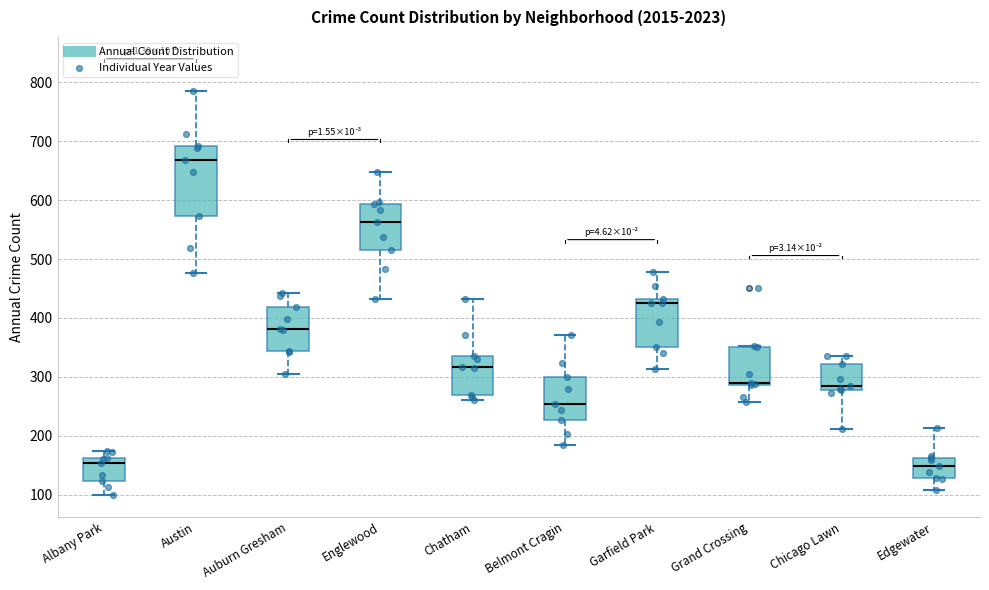

Reading left to right, transcribe this box plot: for each box, give where its median line is, the range the box spans, and where its two whiskers end, as read against the y-axis. The values are not printed on the chart, so give them approximately, as read against the axis.

Albany Park: median 150, box 120 to 160, whiskers 100 to 180
Austin: median 670, box 570 to 690, whiskers 480 to 790
Auburn Gresham: median 380, box 340 to 420, whiskers 310 to 440
Englewood: median 560, box 520 to 590, whiskers 430 to 650
Chatham: median 320, box 270 to 340, whiskers 260 to 430
Belmont Cragin: median 250, box 230 to 300, whiskers 190 to 370
Garfield Park: median 430 (just below the box's upper edge), box 350 to 430, whiskers 310 to 480
Grand Crossing: median 290 (drawn on the box's lower edge), box 290 to 350, whiskers 260 to 350
Chicago Lawn: median 290, box 280 to 320, whiskers 210 to 340
Edgewater: median 150, box 130 to 160, whiskers 110 to 210